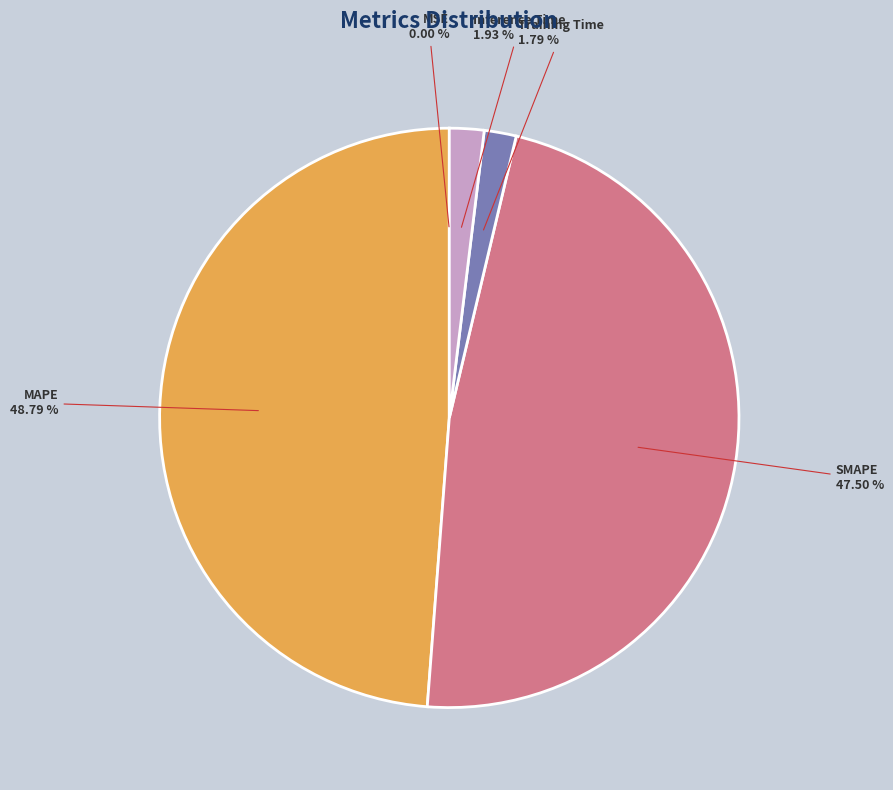

To the nearest percent, what is the difference between the largest and smallest slice percentages?

49%